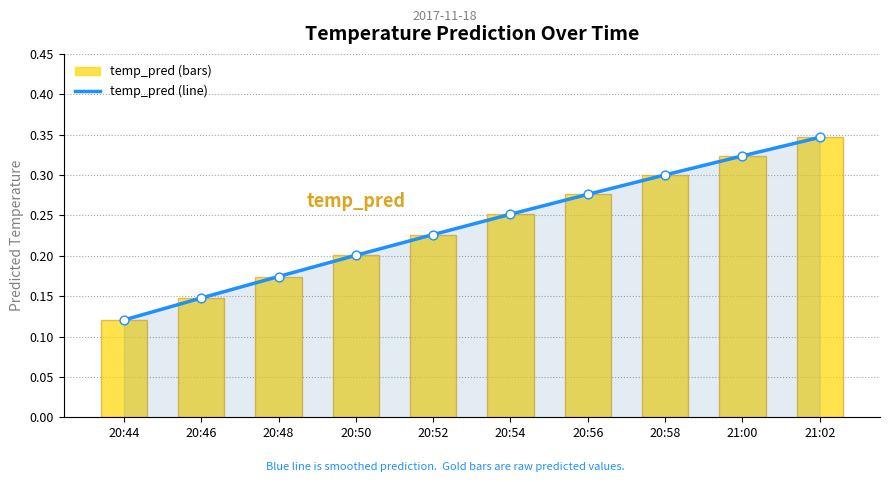

What is the change in value from 20:50 to 21:02?

+0.1